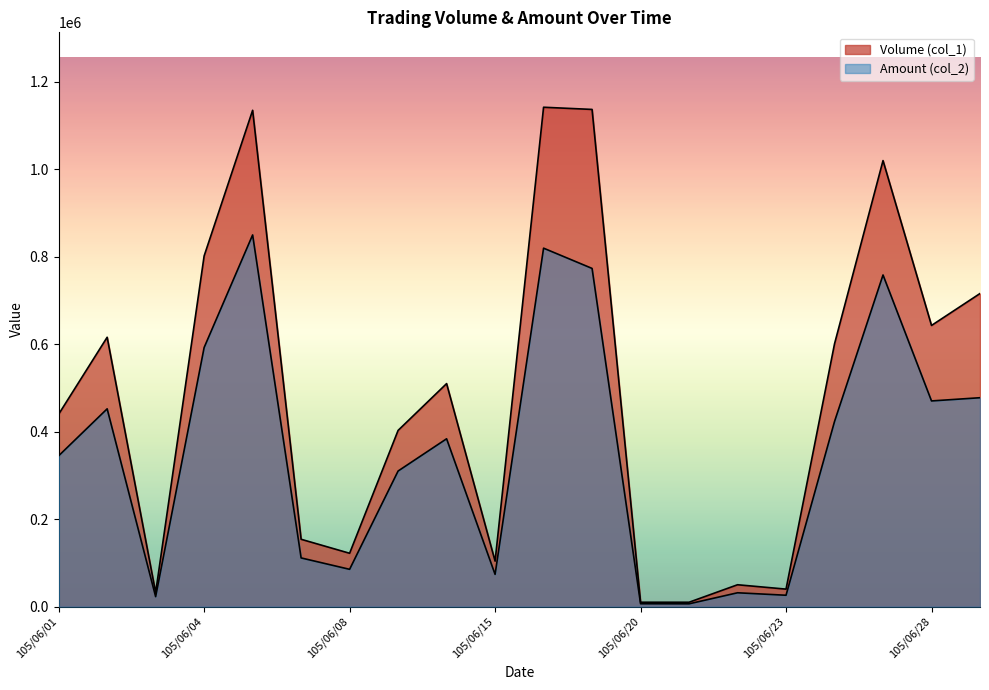

What is the value of the Amount (col_2) point at the 6th from the left?

111350